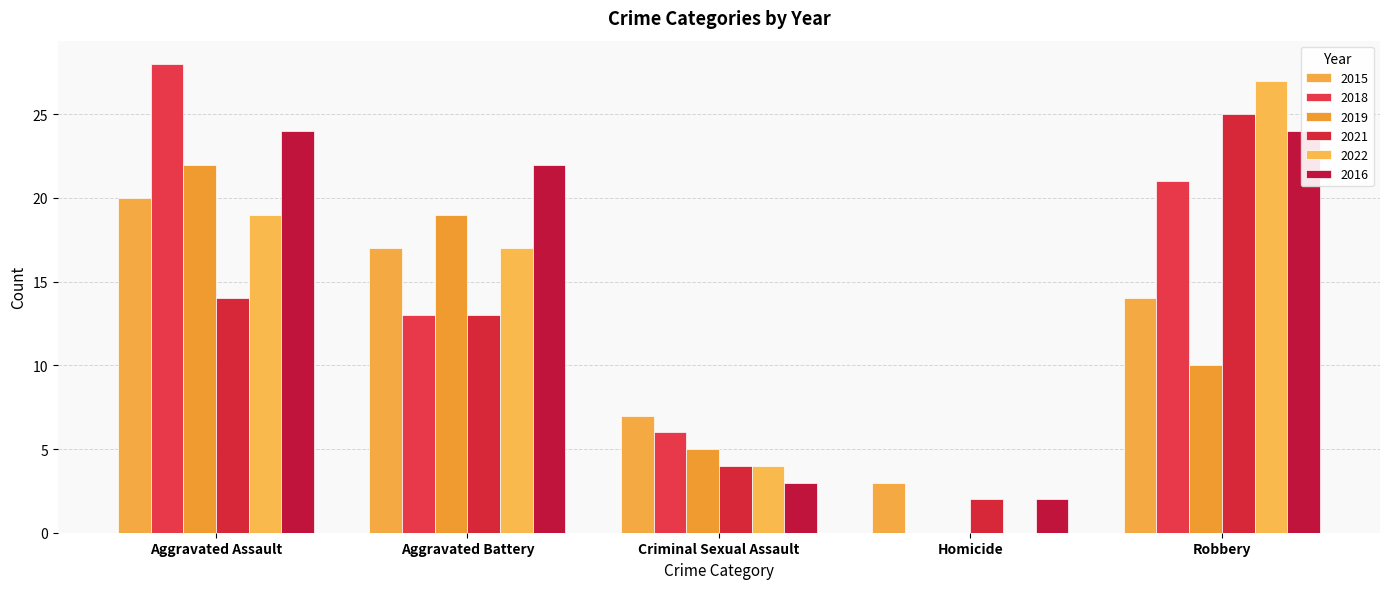

Rank the categories by 2016 value from lowest to highest.

Homicide, Criminal Sexual Assault, Aggravated Battery, Aggravated Assault, Robbery